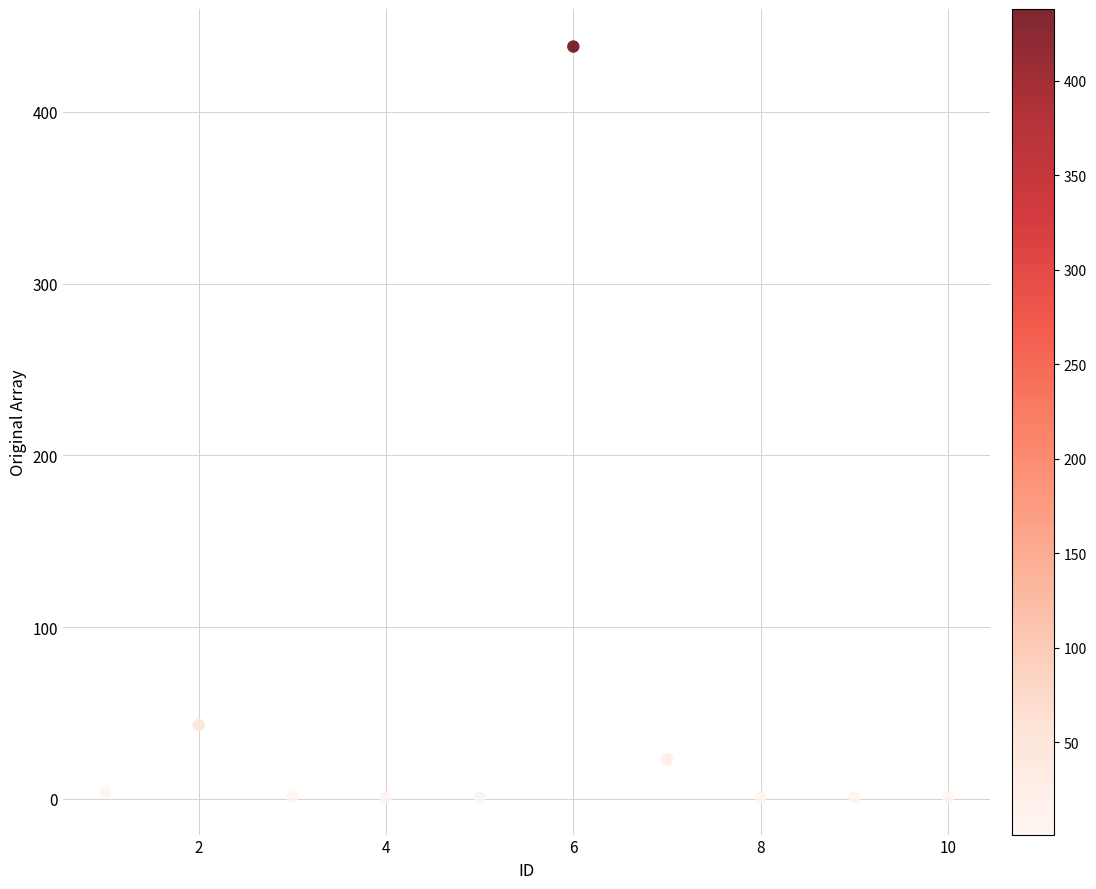

What is the range of Y values (max minus min)?

437